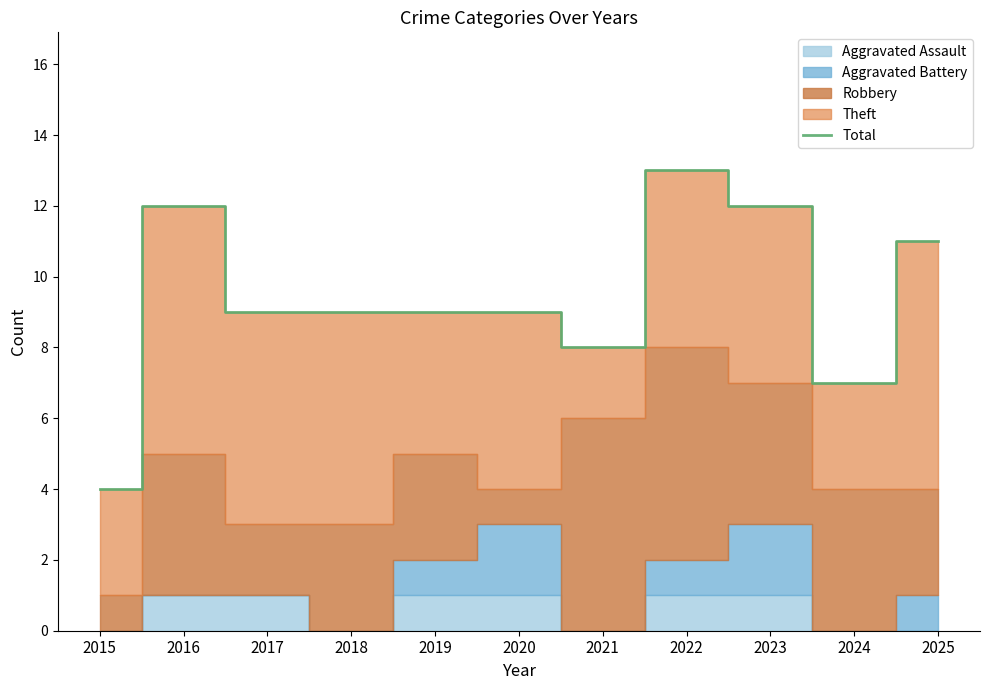

List the labels in order of value, largest first.

2022, 2016, 2023, 2025, 2017, 2018, 2019, 2020, 2021, 2024, 2015